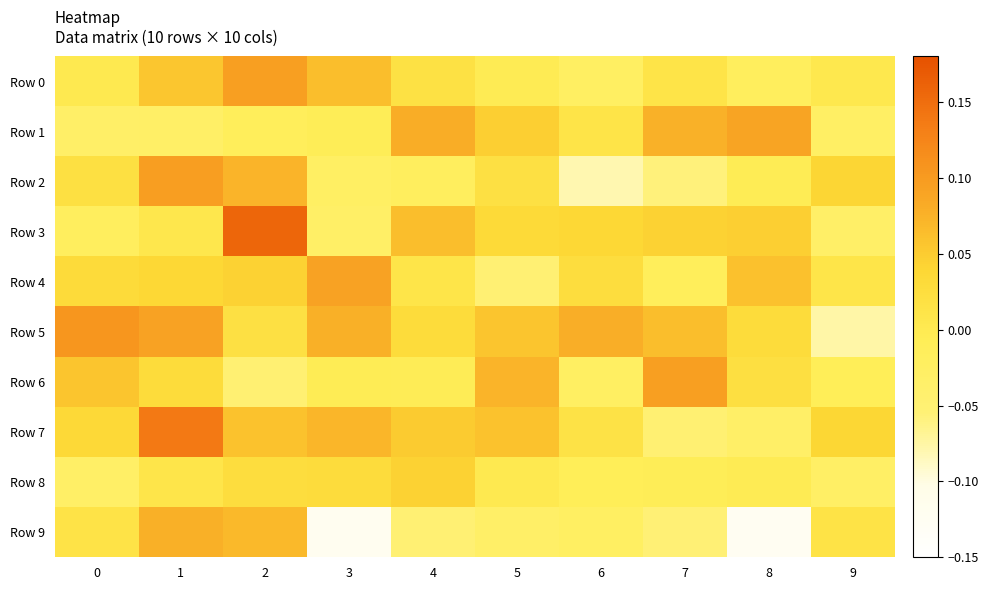

What is the minimum value shown in the chart?

-0.1